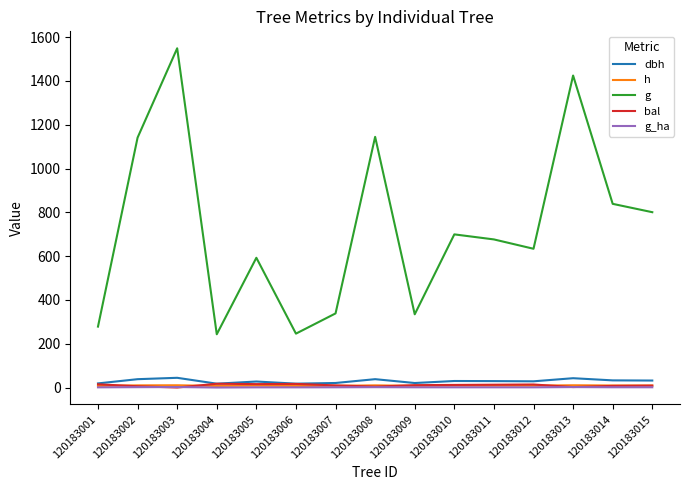

Which series has the largest total across all categories?

g